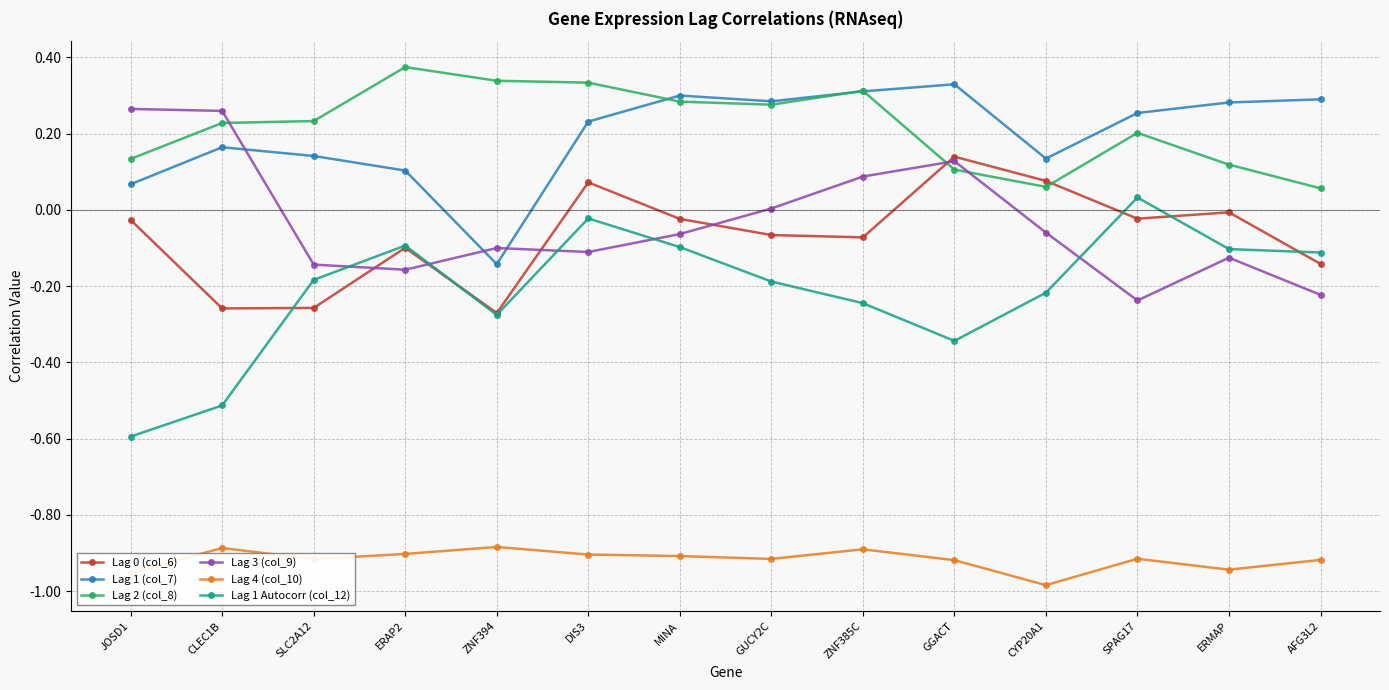

Count the number of categories in the chart.

14